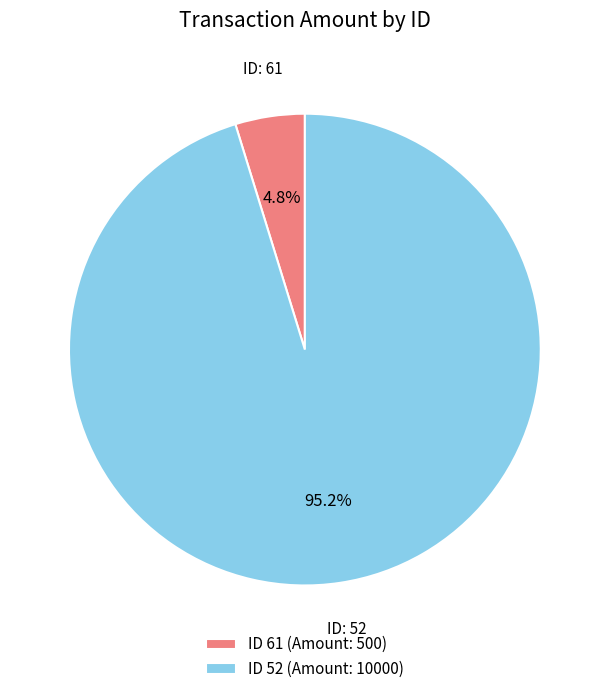

Count the number of slices in the pie.

2